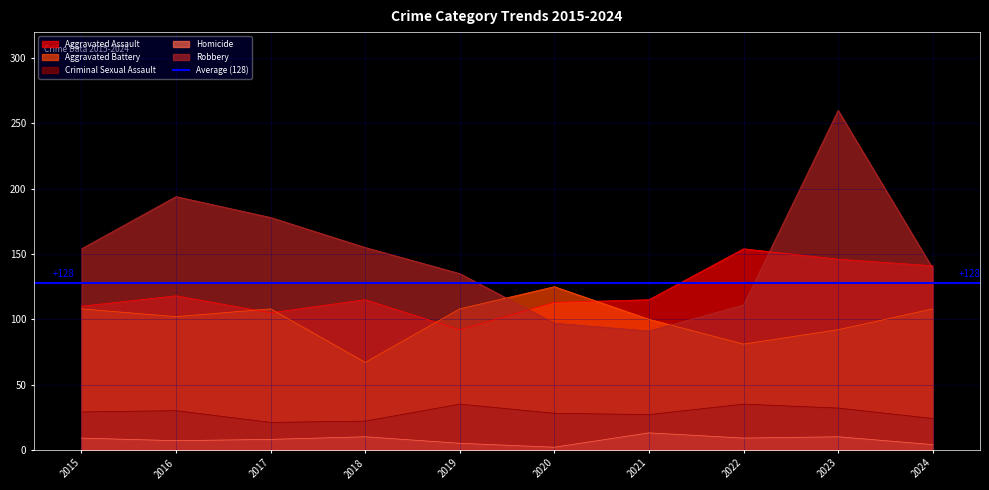

Reading left to right, list all the values displayed in this chart.

Aggravated Assault: 110	118	105	115	92	113	115	154	146	141
Aggravated Battery: 108	102	108	67	108	125	100	81	92	108
Criminal Sexual Assault: 29	30	21	22	35	28	27	35	32	24
Homicide: 9	7	8	10	5	2	13	9	10	4
Robbery: 154	194	178	155	135	97	91	111	260	139